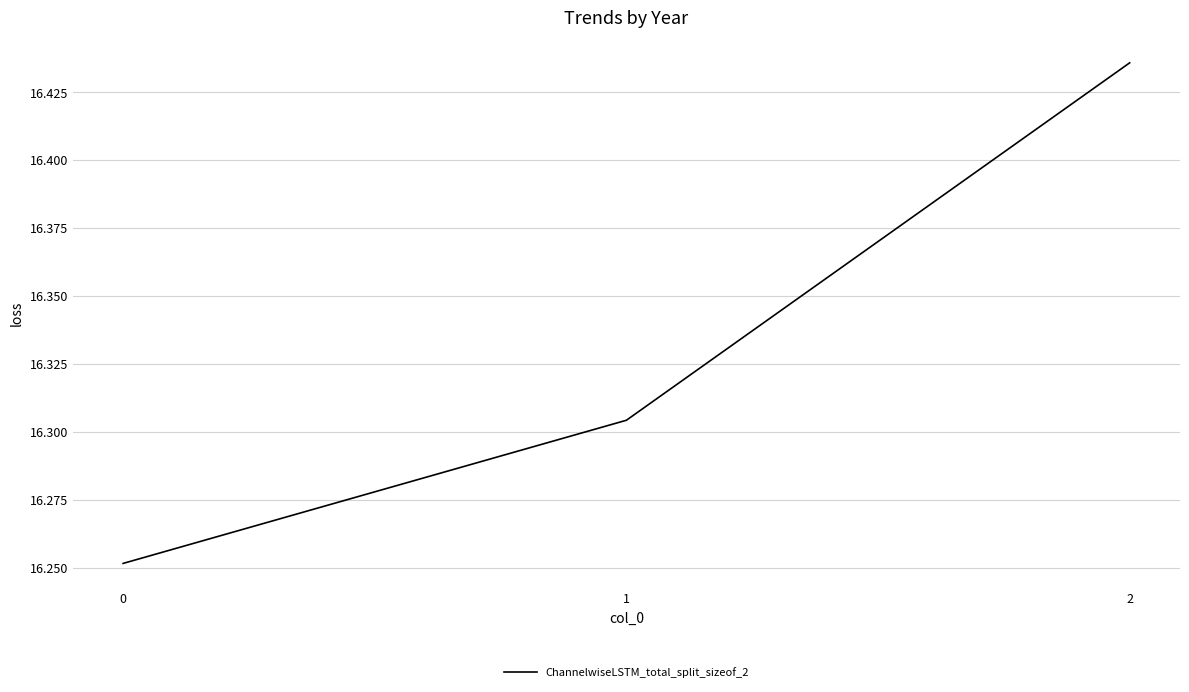

Rank the categories by value from lowest to highest.

0, 1, 2